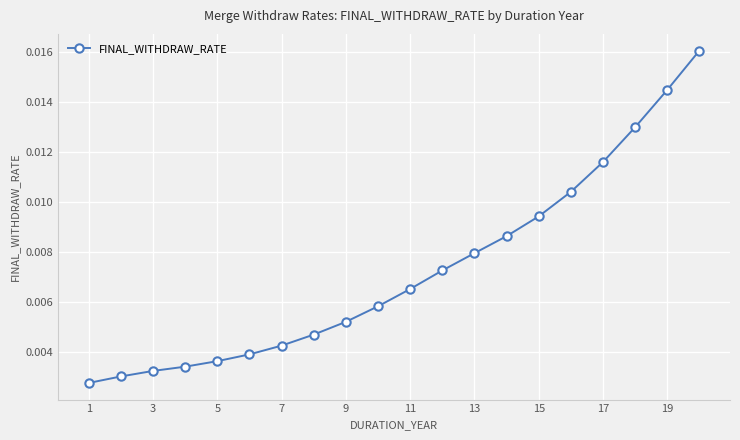

Count the values in the range 0 to 1.

20